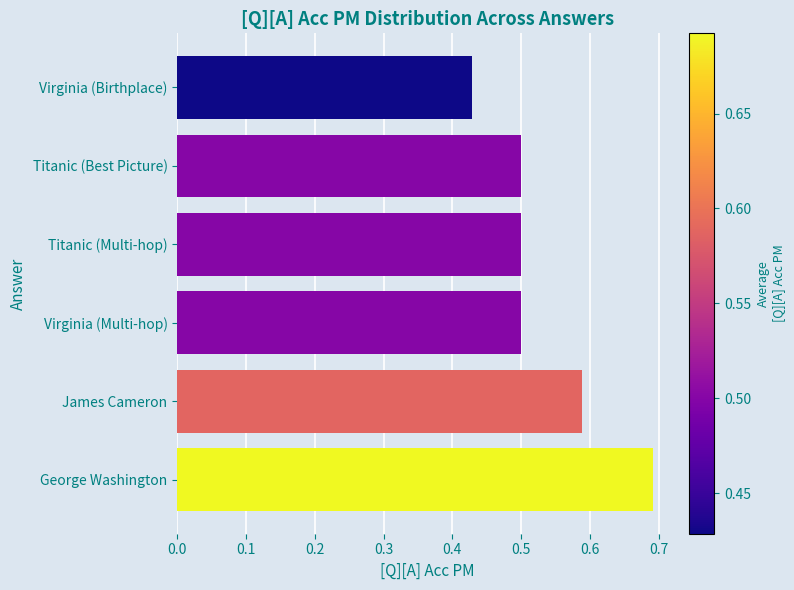

Which category has the lowest value across all series?

Virginia (Birthplace)